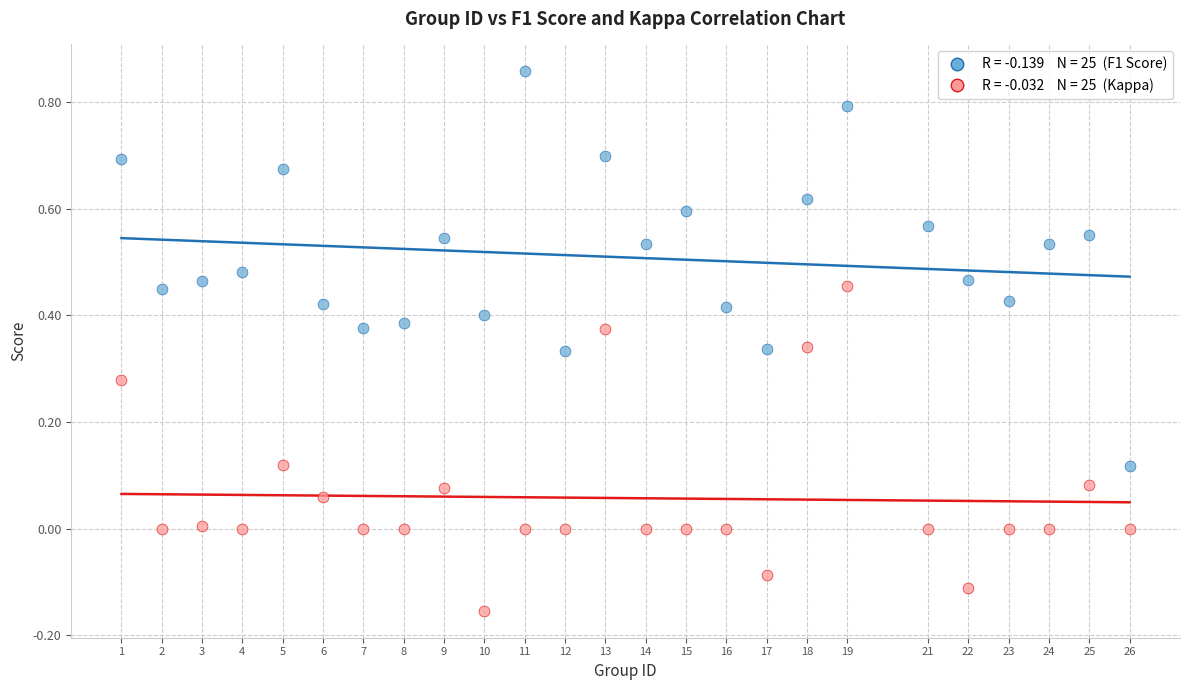

Across all data points, what is the range of Y values (max minus min)?

1.0